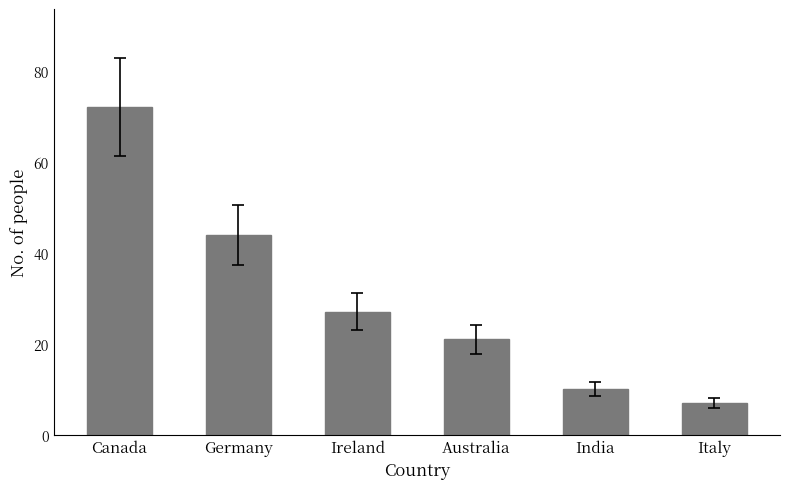

At which label is the value closest to 39?

Germany